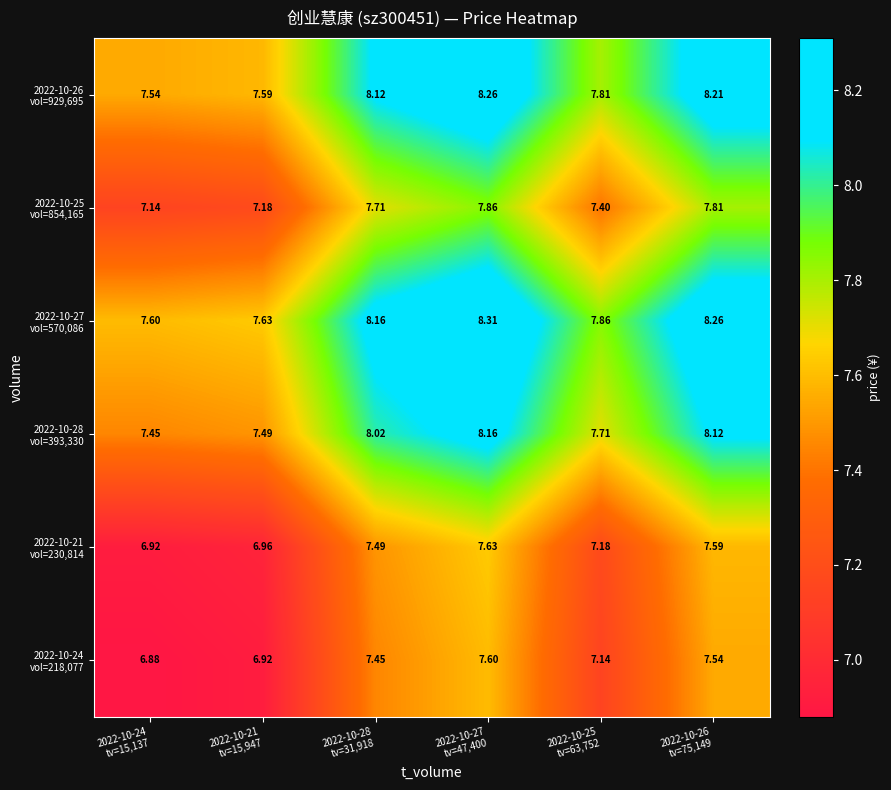

Count the number of categories in the chart.

6